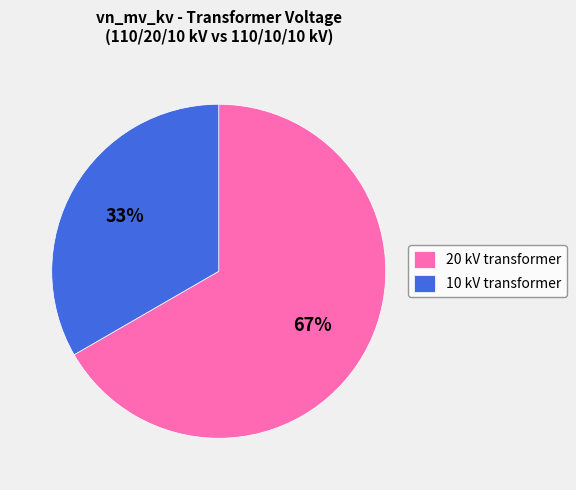

Which slice represents more than half of the pie?

20 kV transformer